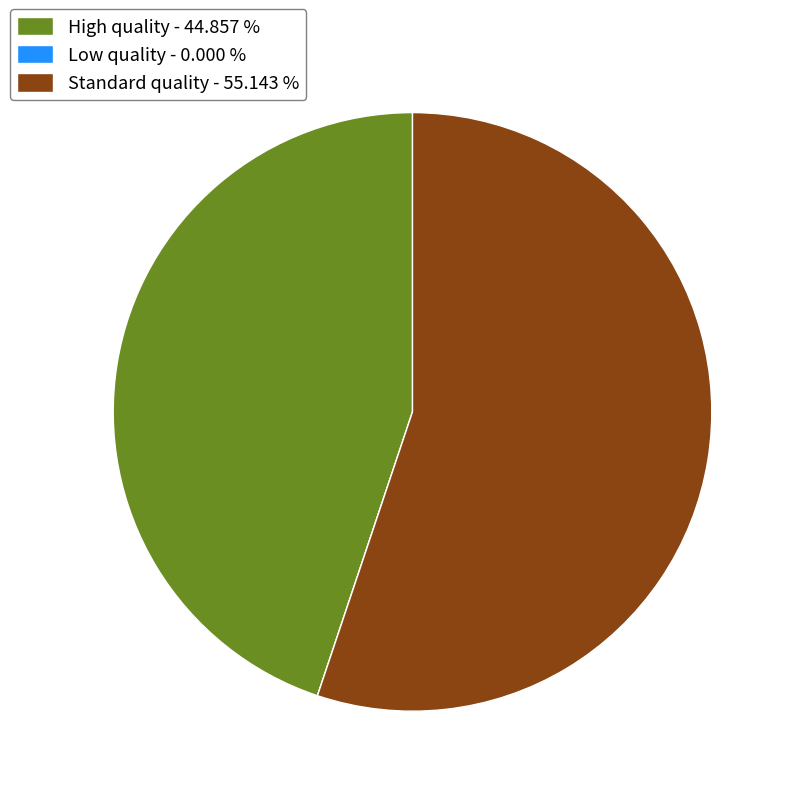

Does any single category account for the majority?

Yes